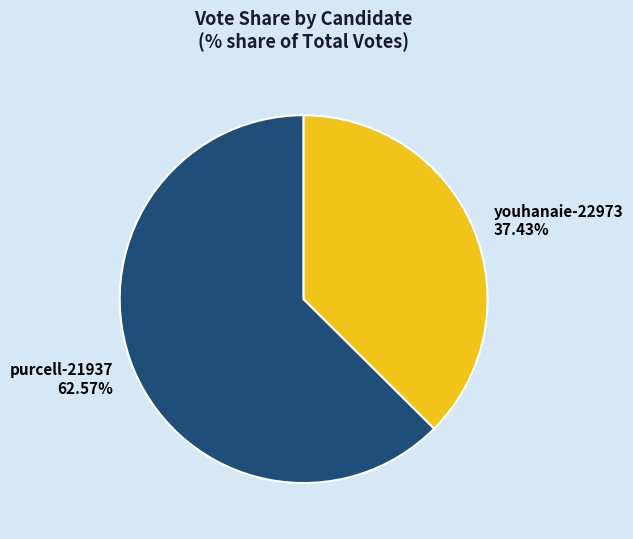

How much of the chart is everything except purcell-21937?

37.4%